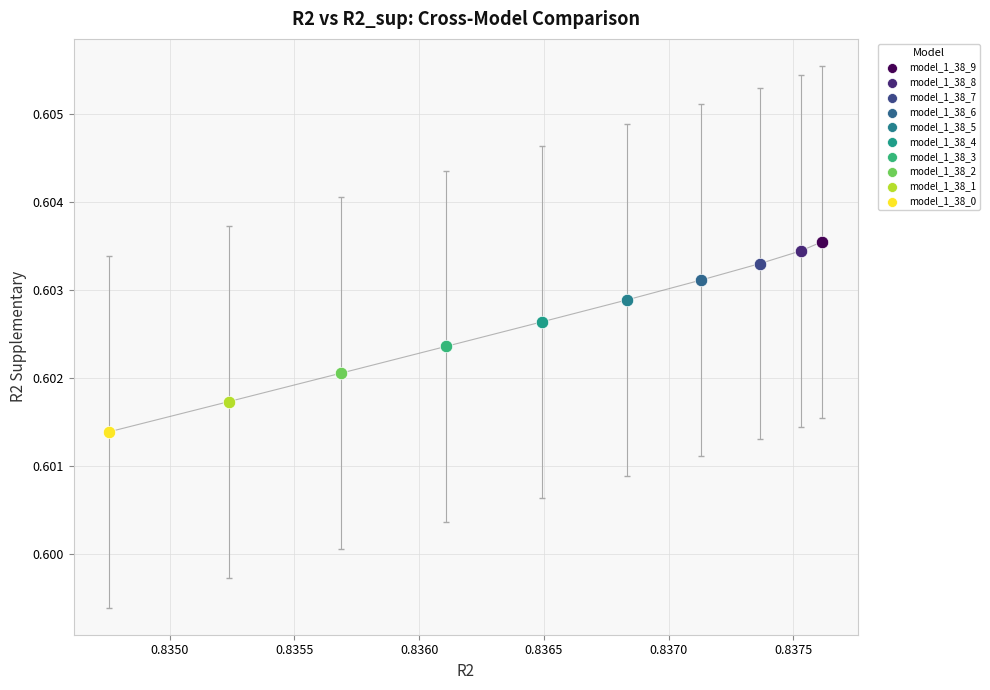

What are all the series names shown in the legend?

model_1_38_9, model_1_38_8, model_1_38_7, model_1_38_6, model_1_38_5, model_1_38_4, model_1_38_3, model_1_38_2, model_1_38_1, model_1_38_0